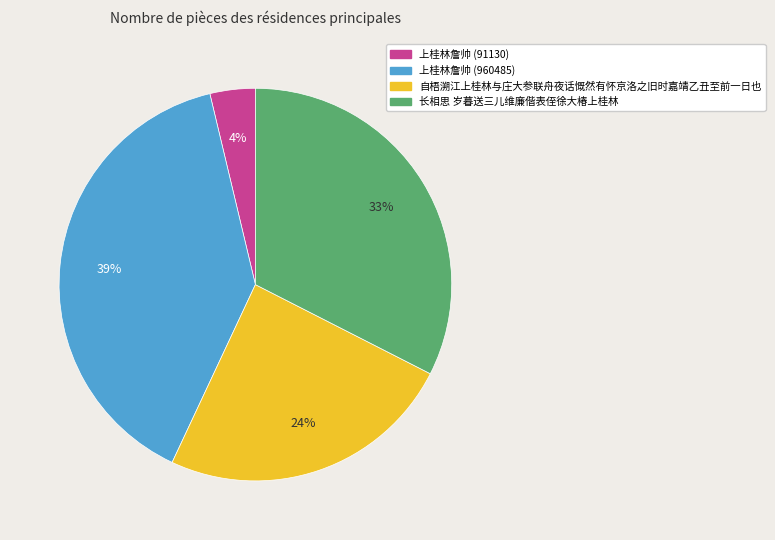

To the nearest percent, what portion does 自梧溯江上桂林与庄大参联舟夜话慨然有怀京洛之旧时嘉靖乙丑至前一日也 represent?

24%